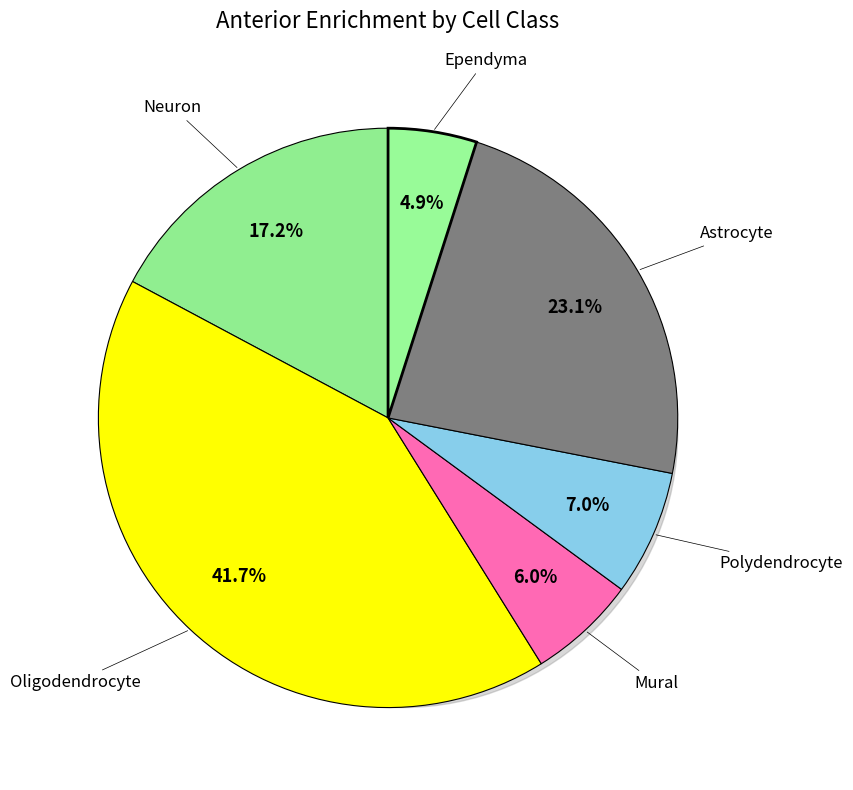

The Oligodendrocyte slice represents 34% of the pie. True or false?

False